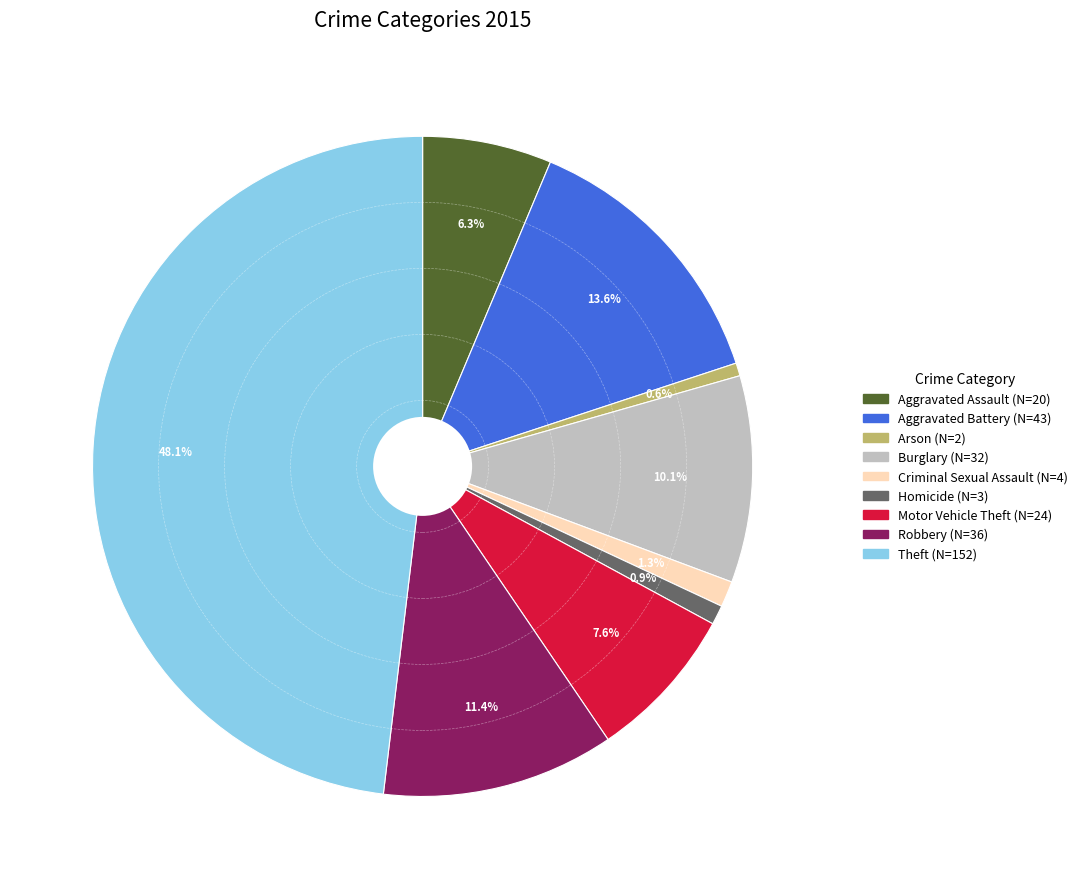

What is the ratio of the value at Burglary to the value at Robbery?

0.9